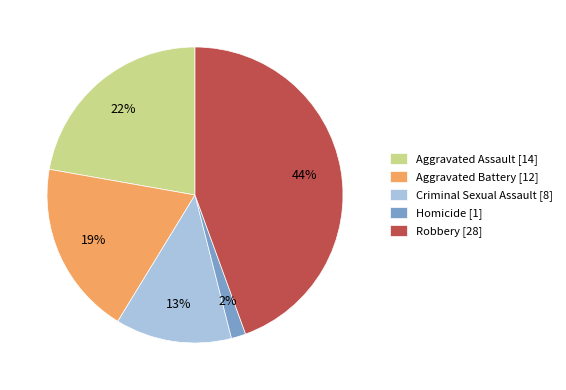

Is there any slice that represents more than half of the pie?

No